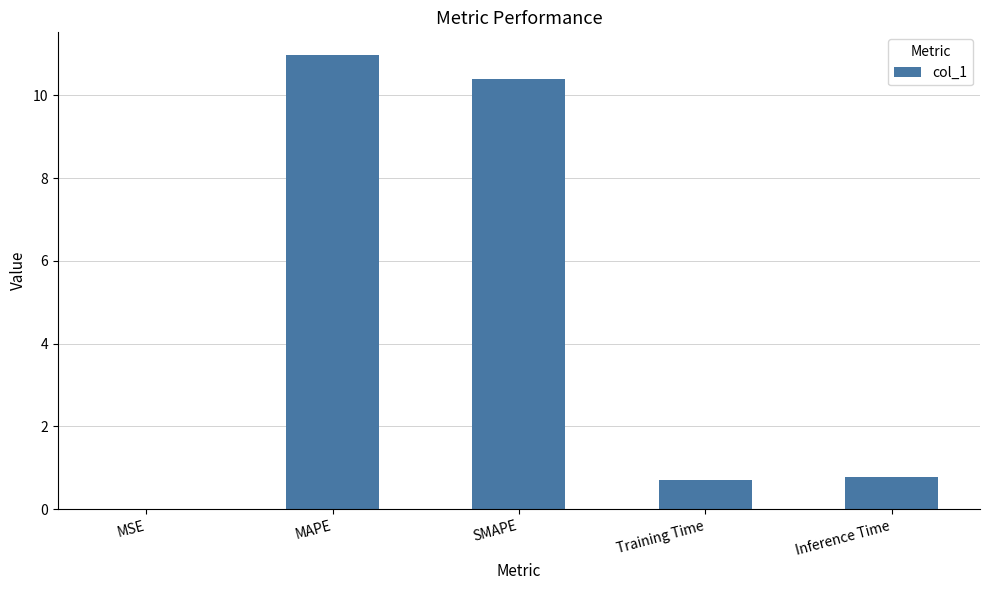

Are the bars horizontal?

No